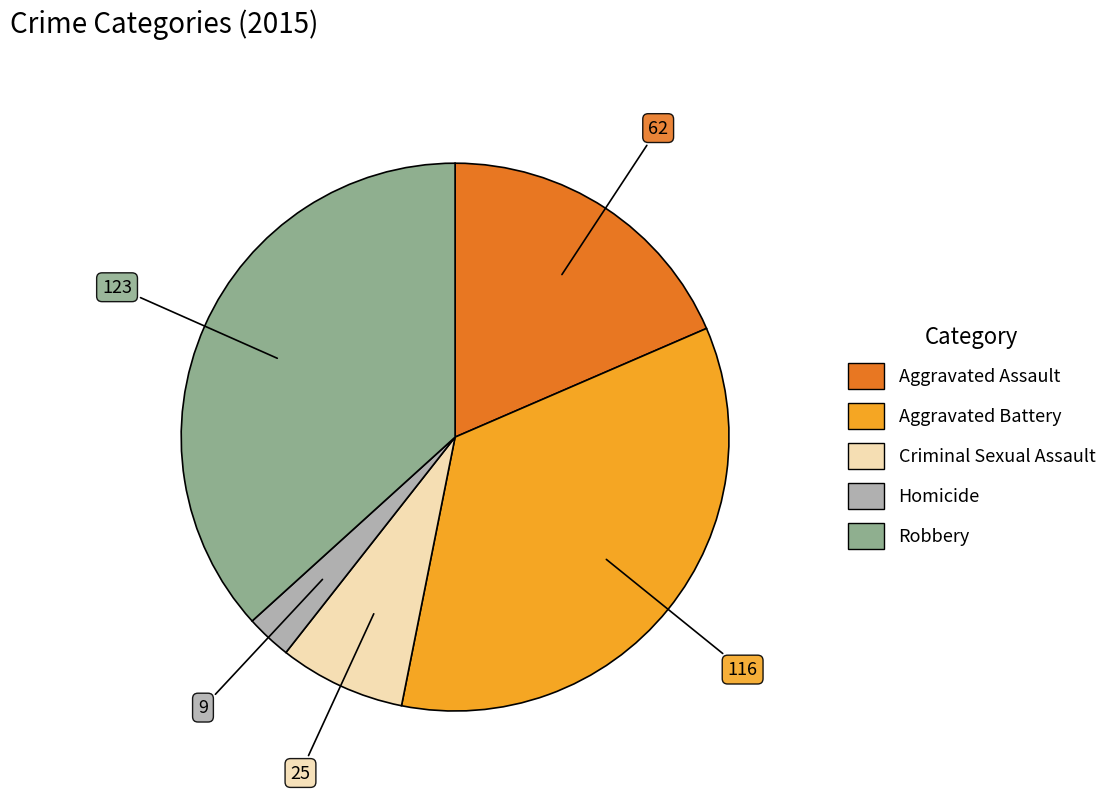

How many slices are in this pie chart?

5